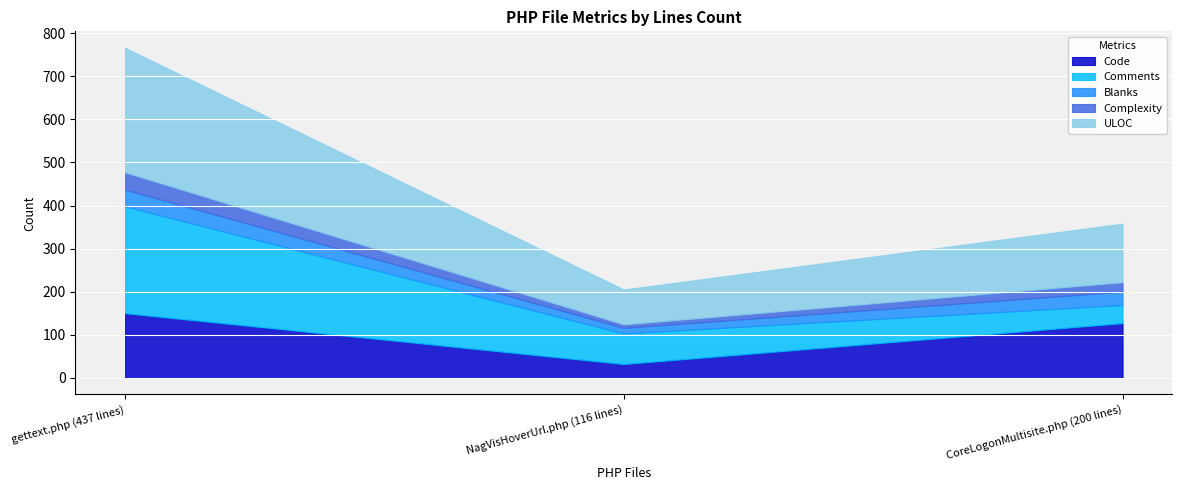

What is the label of the 2nd point from the left?

NagVisHoverUrl.php (116 lines)